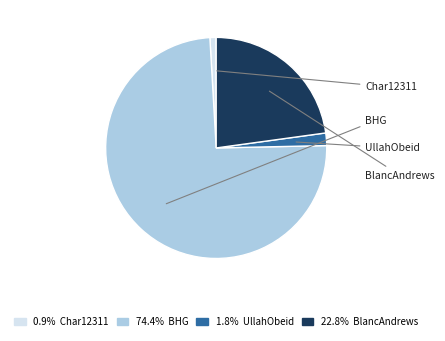

Which category has the smallest portion of the pie?

Char12311